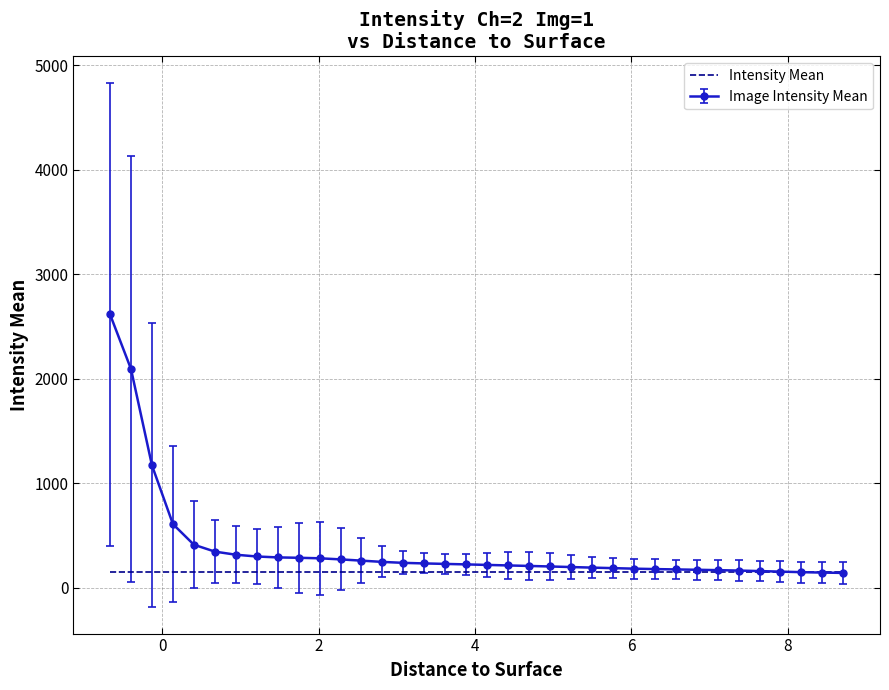

List the series in order of their overall mean, lowest first.

Intensity Mean, Image Intensity Mean